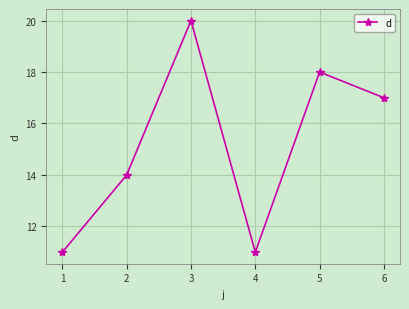

Between 5 and 6, which is larger?

5